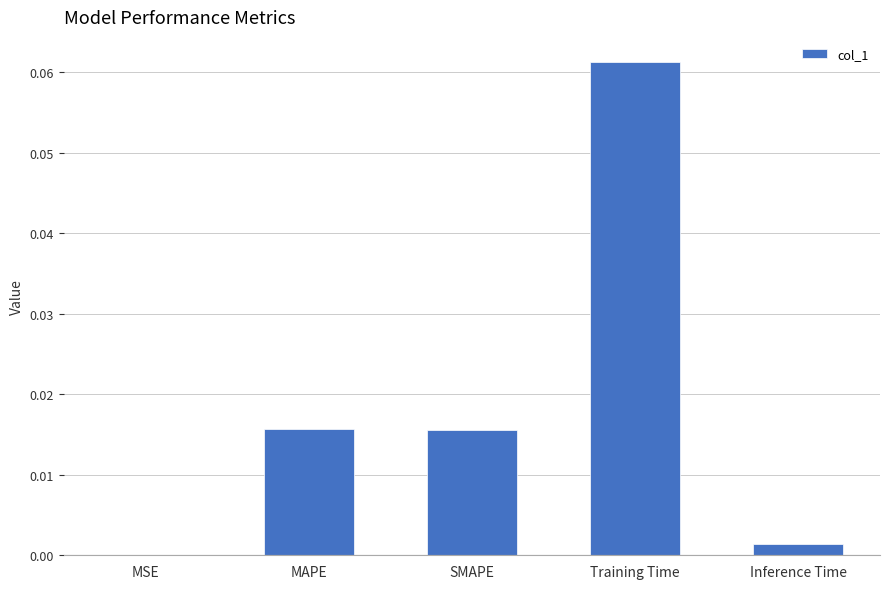

True or false: the data shows 0.0 at MSE.

True